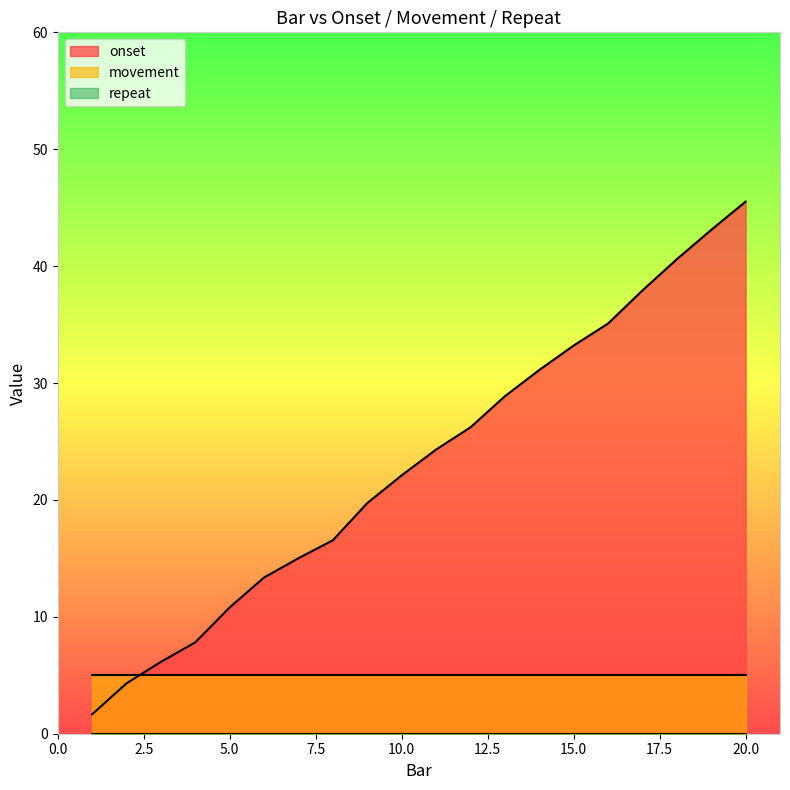

At which label is repeat closest to 0?

1